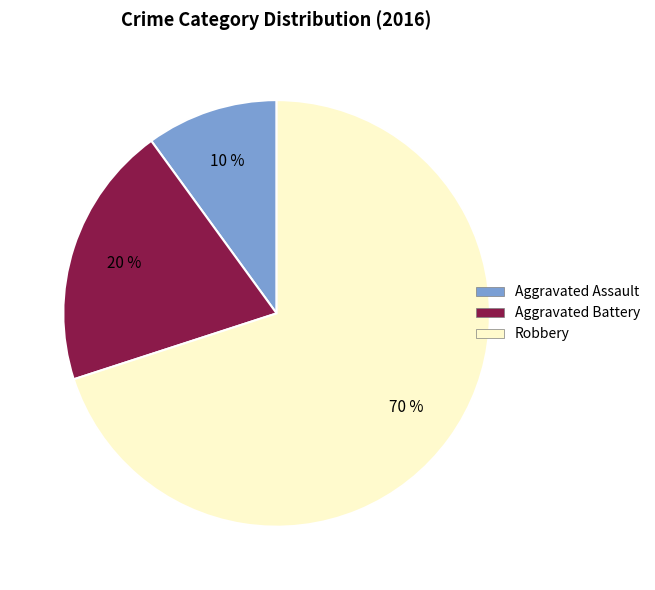

Is there a majority slice in this chart?

Yes